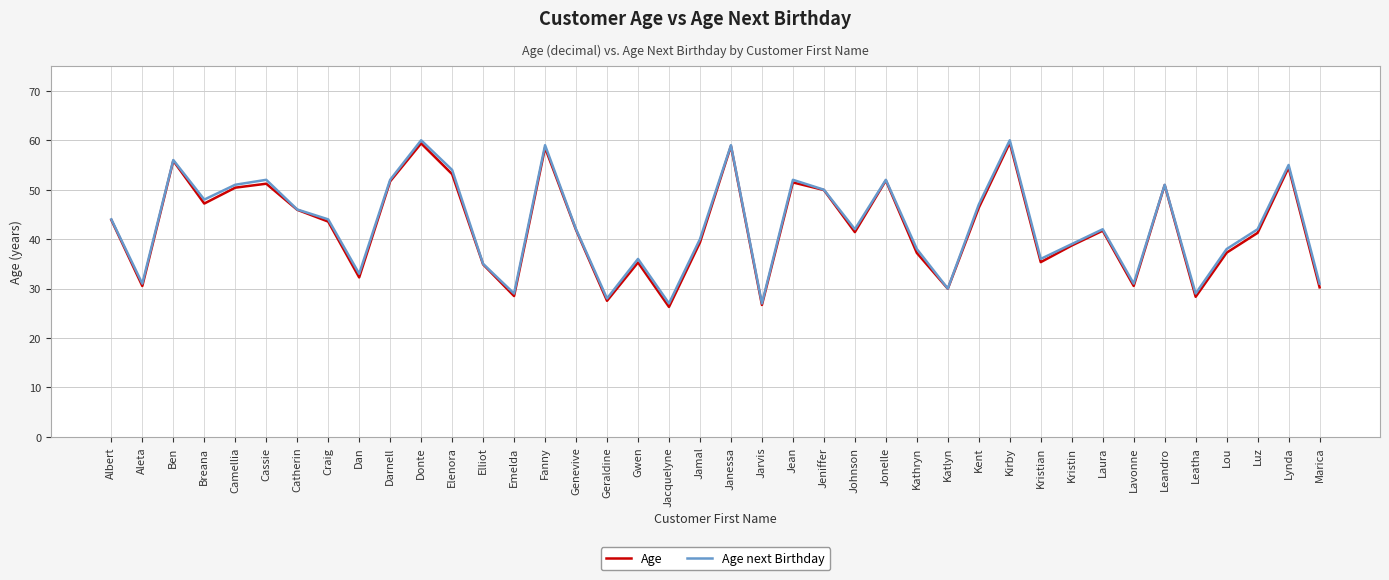

The value of Age at Laura is 71.3. True or false?

False